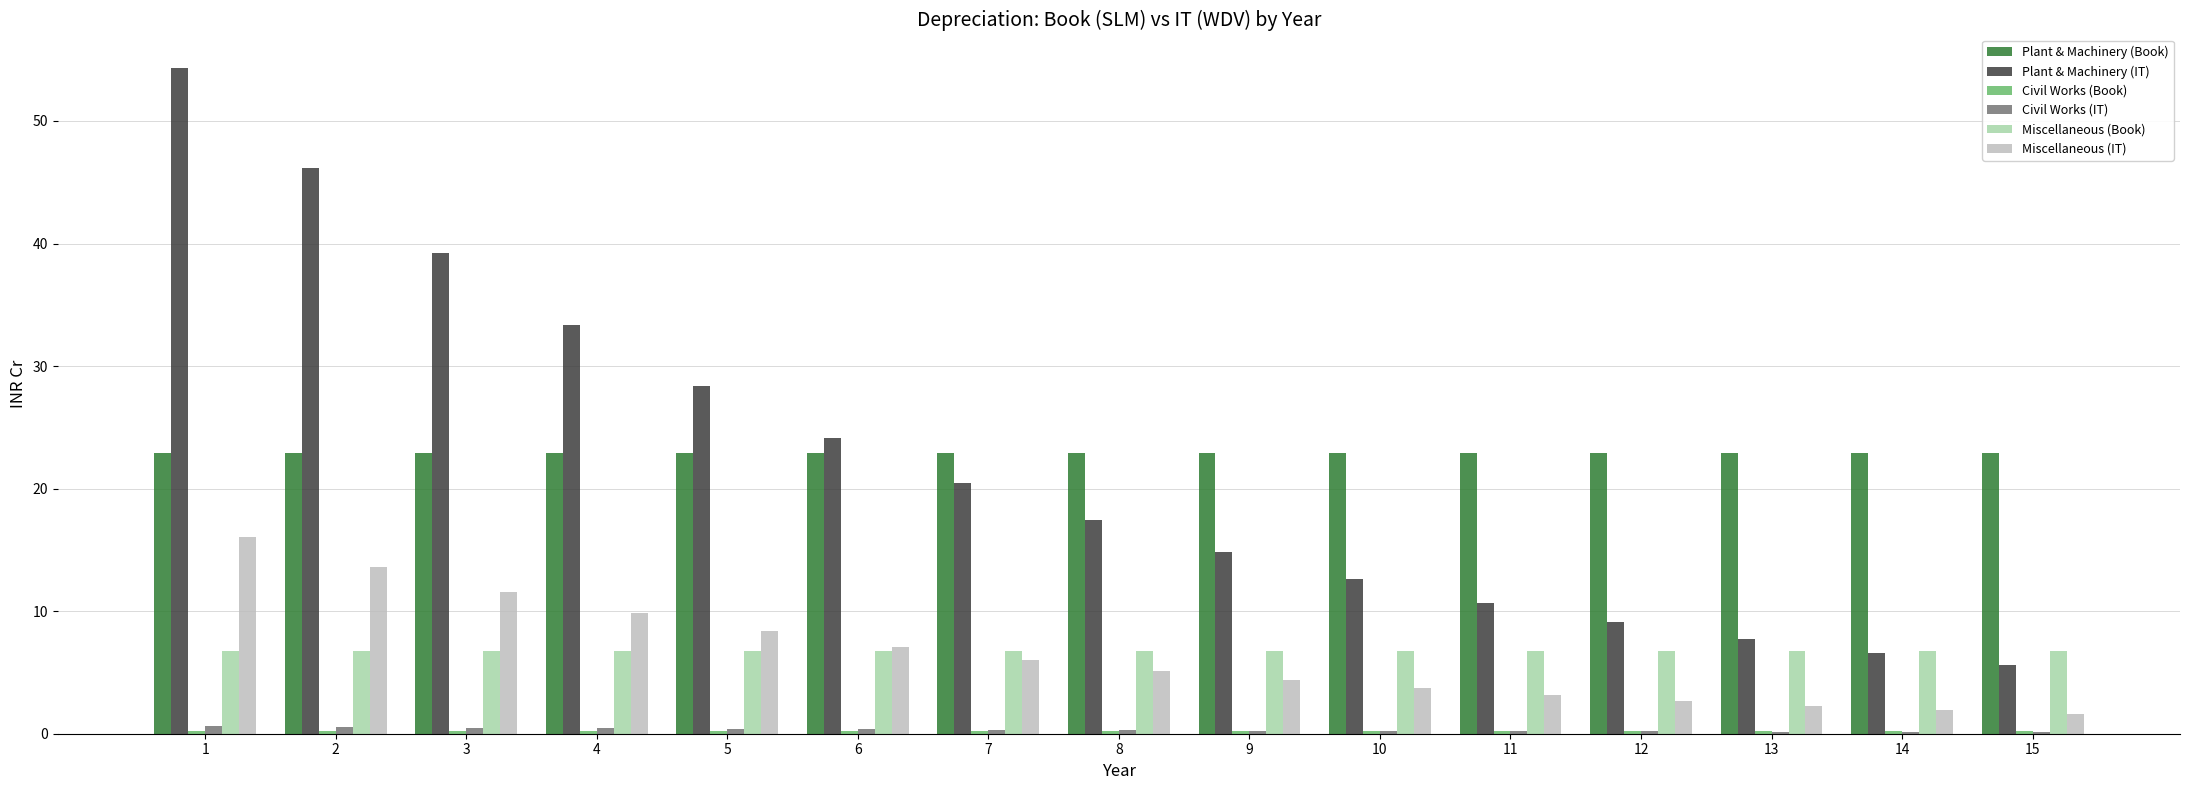

The Civil Works (IT) series shows 0.3 at 7. True or false?

True